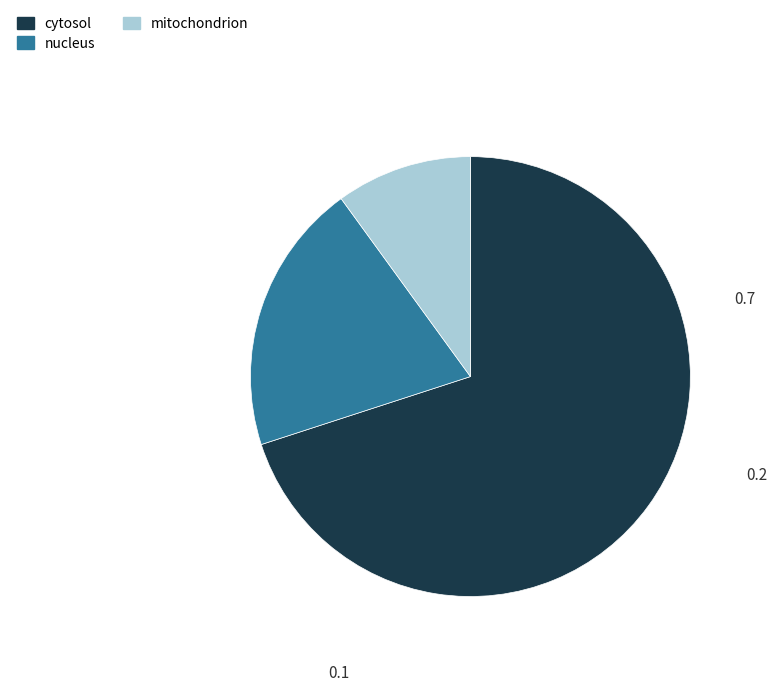

Is there a majority slice in this chart?

Yes